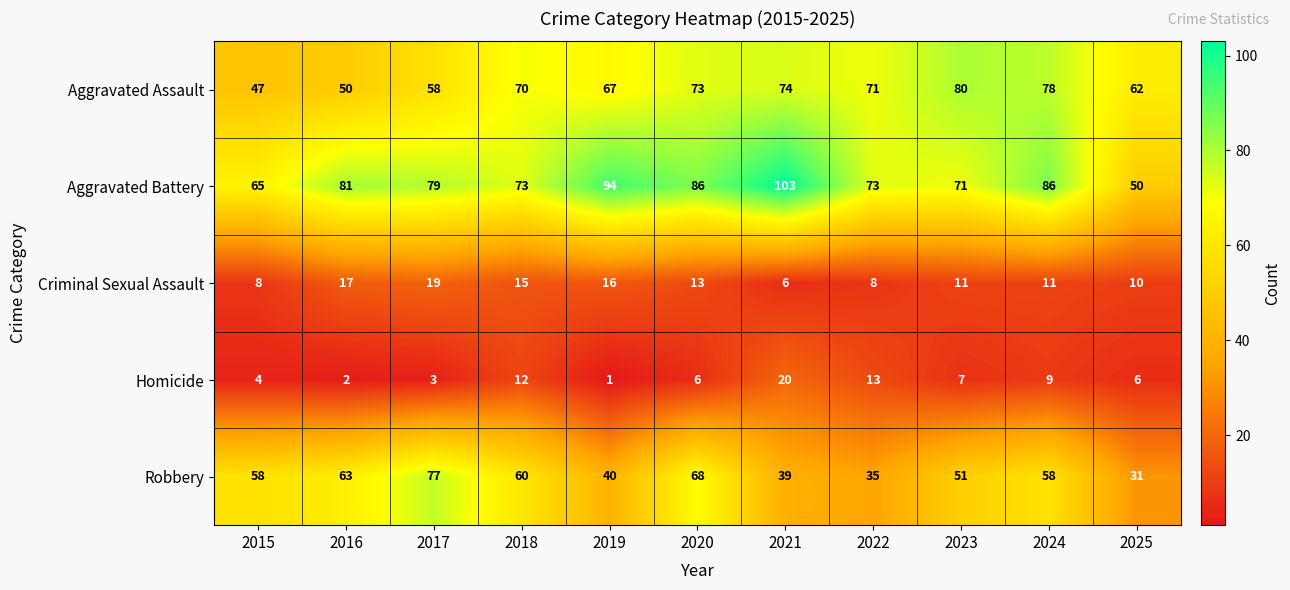

What is the difference between the highest and lowest values at 2023?

73